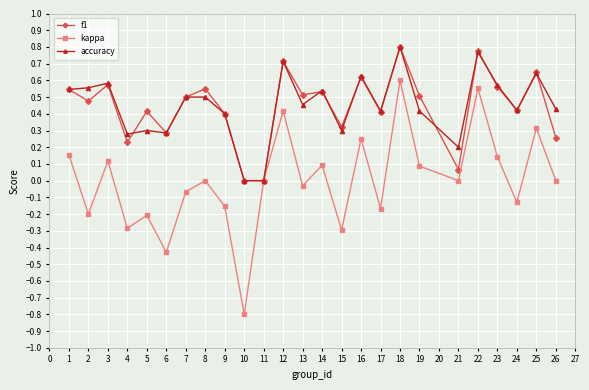

Is the value of accuracy at 21 greater than the value of kappa at 15?

Yes